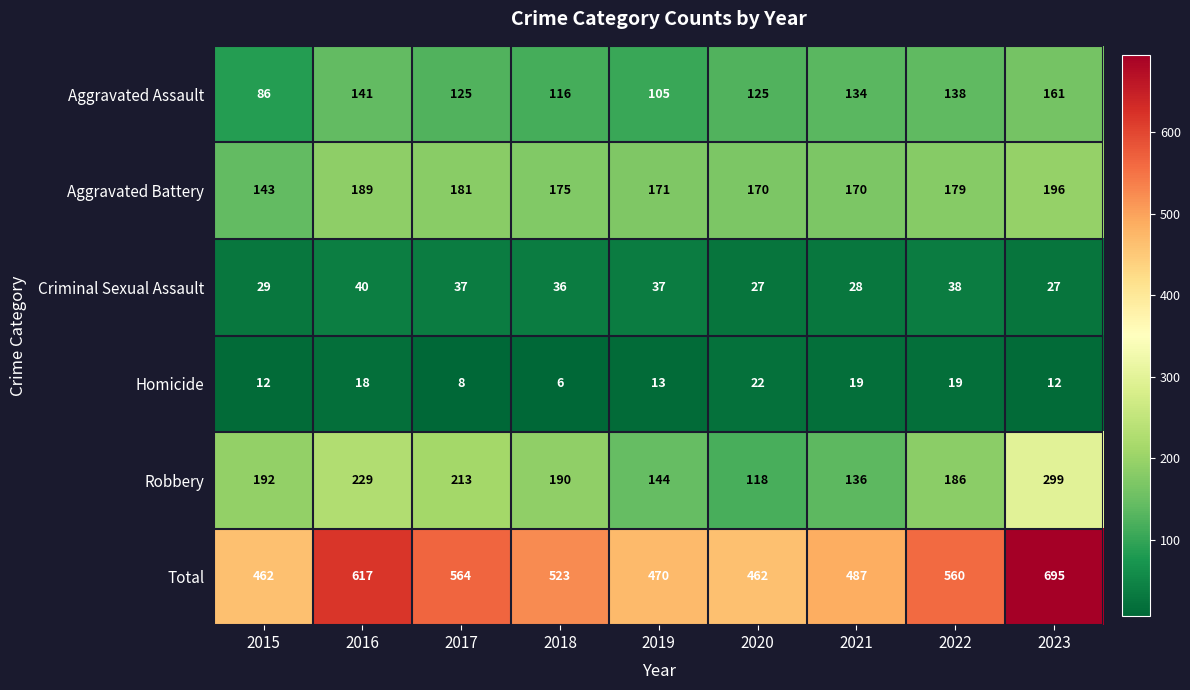

Where does the Robbery series first go above 190?

2015